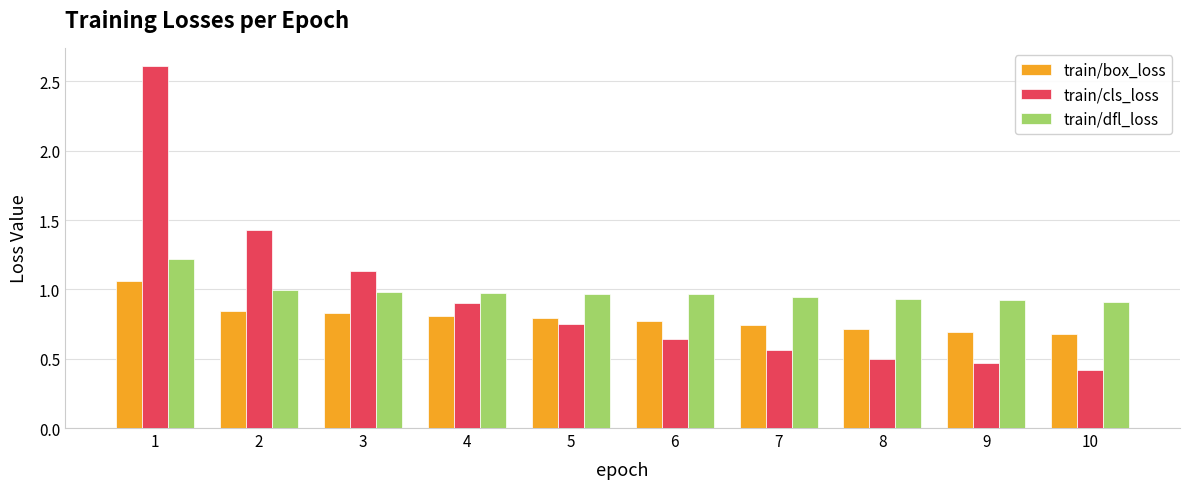

Rank the series at 7 from highest to lowest value.

train/dfl_loss, train/box_loss, train/cls_loss